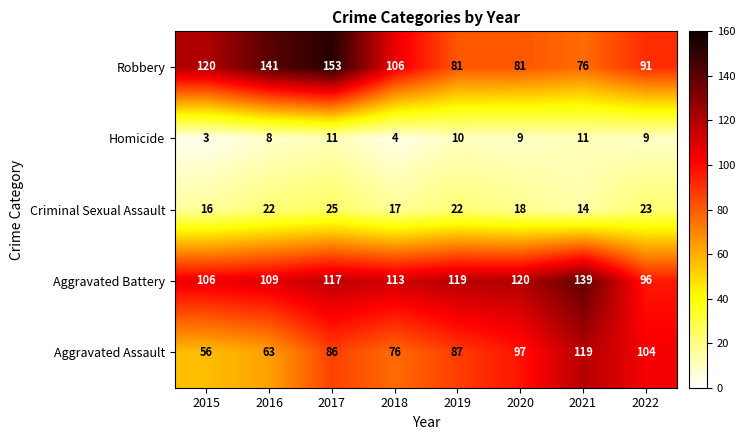

Which series has the largest range (max minus min)?

Robbery